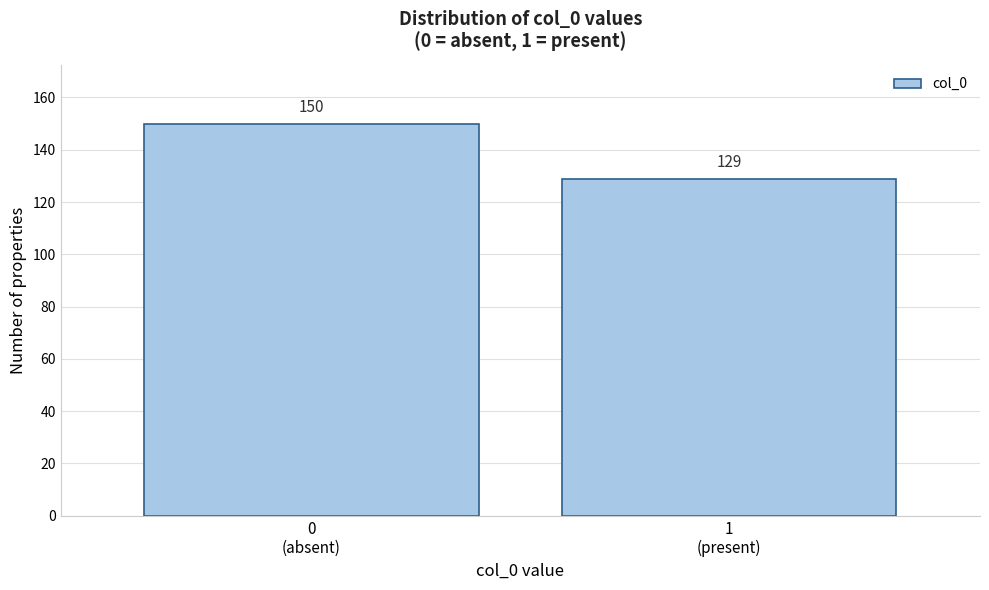

Reading left to right, what are all the values shown in this chart?

150	129